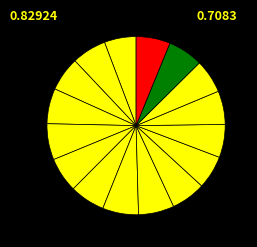

How many segments does this pie chart have?

16